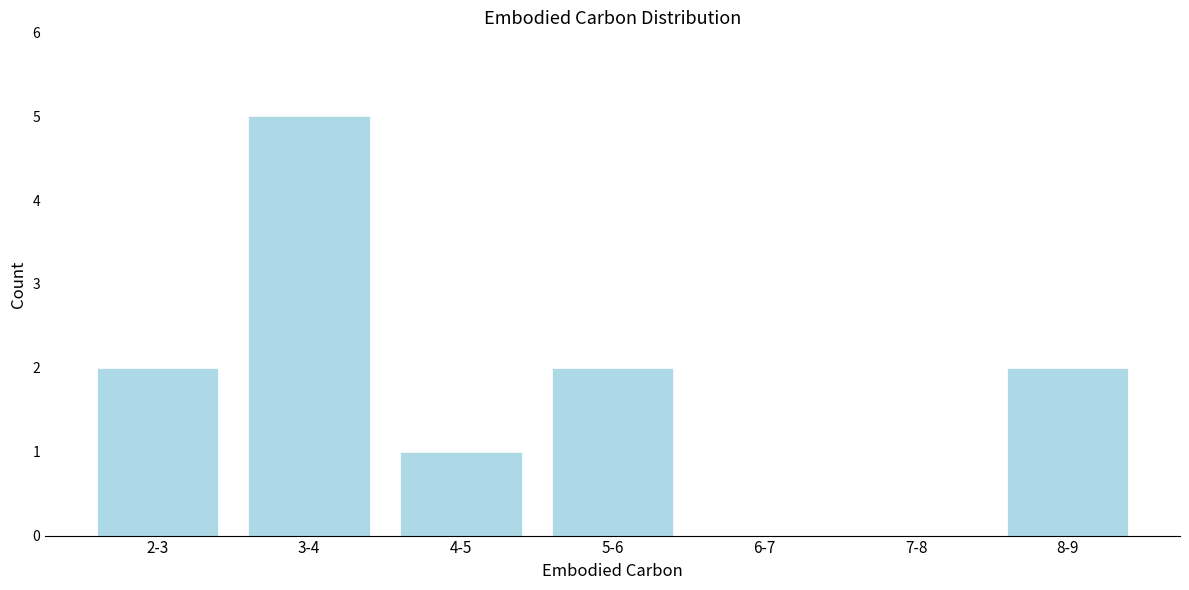

Reading right to left, what are all the values shown in this chart?

8-9=2	7-8=0	6-7=0	5-6=2	4-5=1	3-4=5	2-3=2